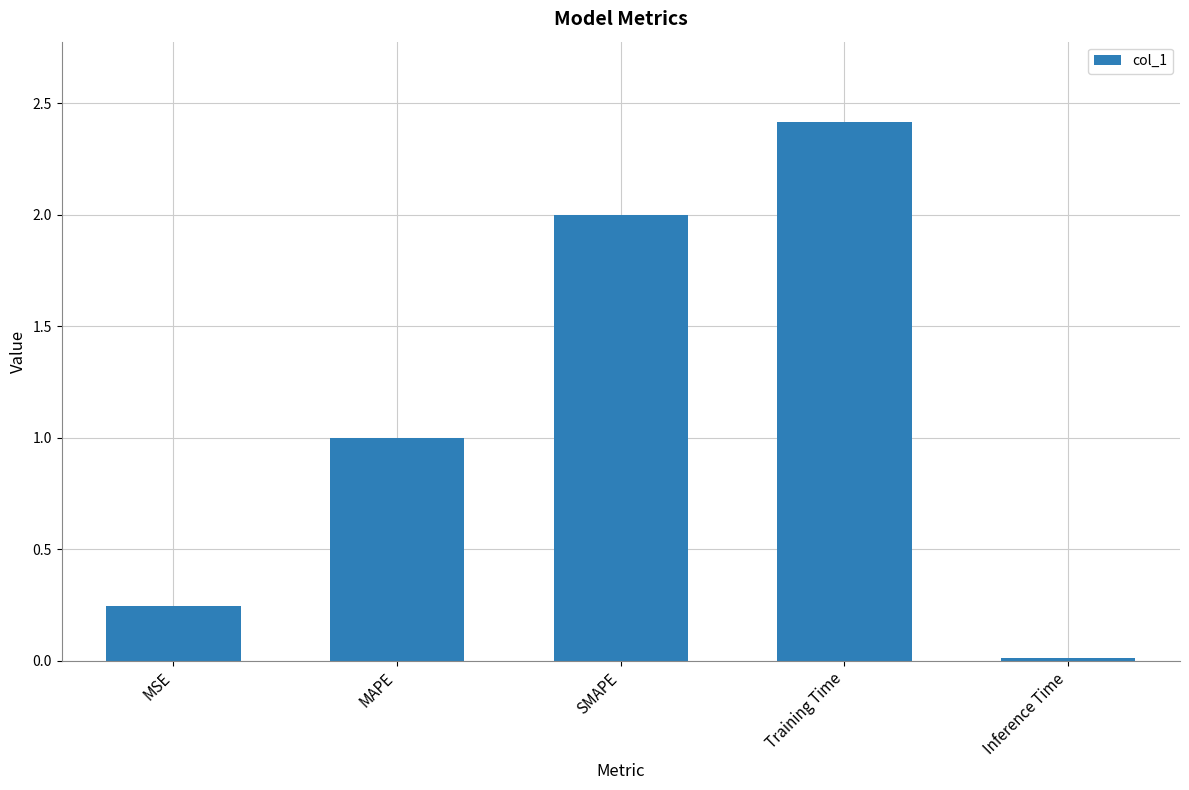

What is the average value?

1.1